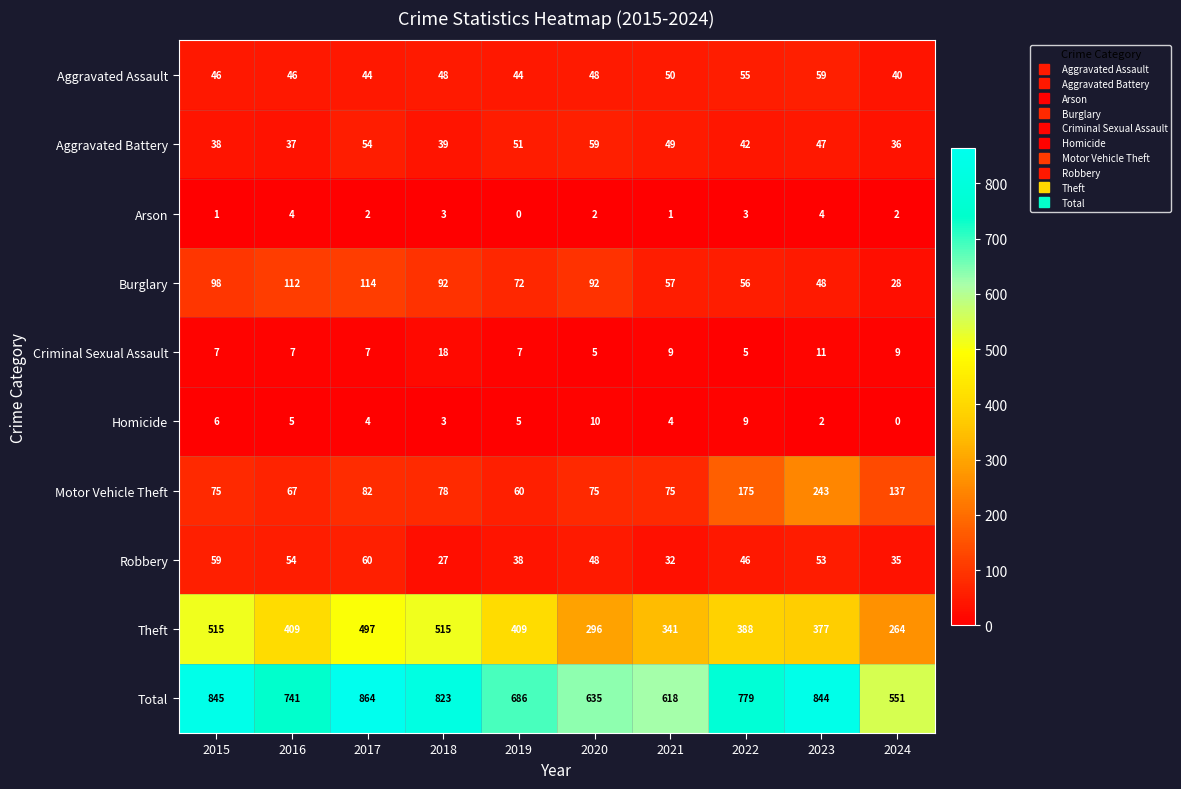

What is the difference between the maximum and second lowest values in the Aggravated Battery series?

22